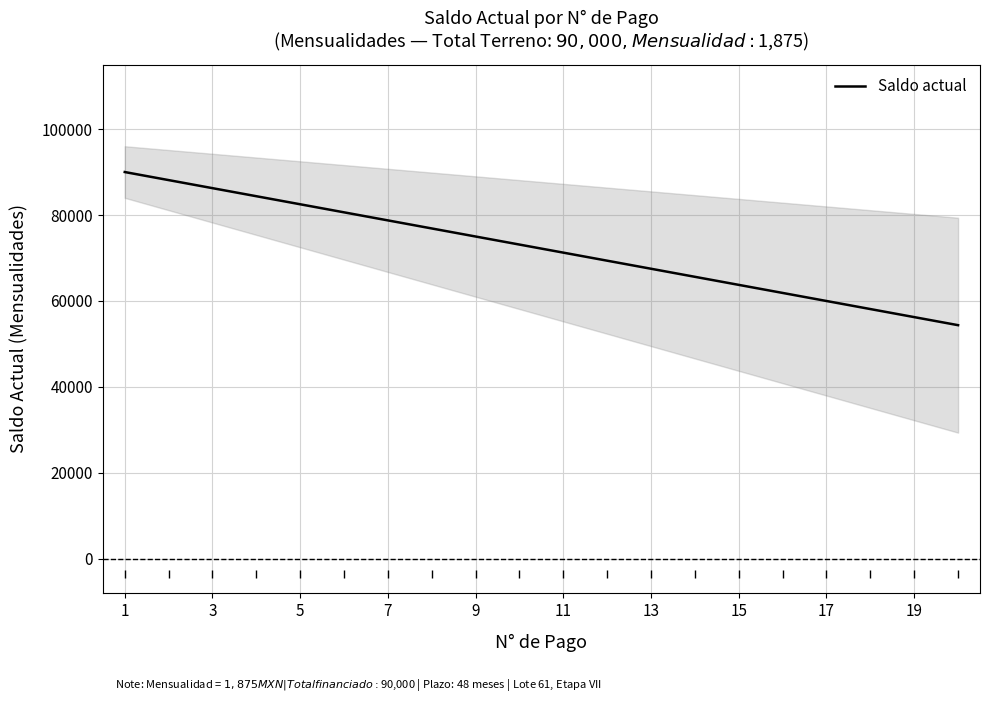

True or false: there are more than 2 points higher than both neighbors.

False